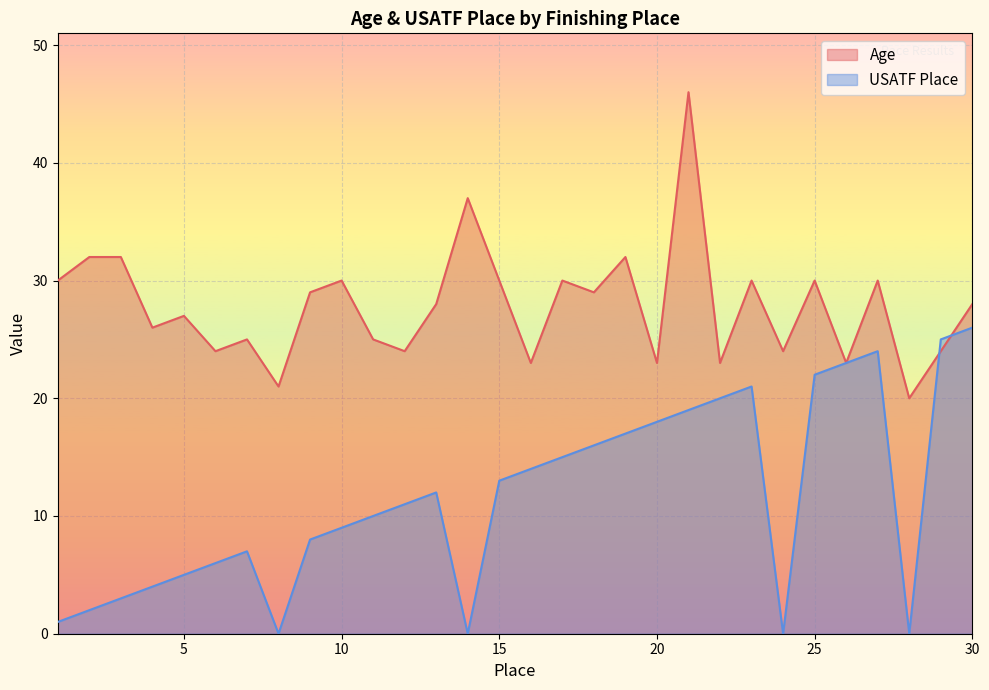

The Age series shows 37 at 14. True or false?

True